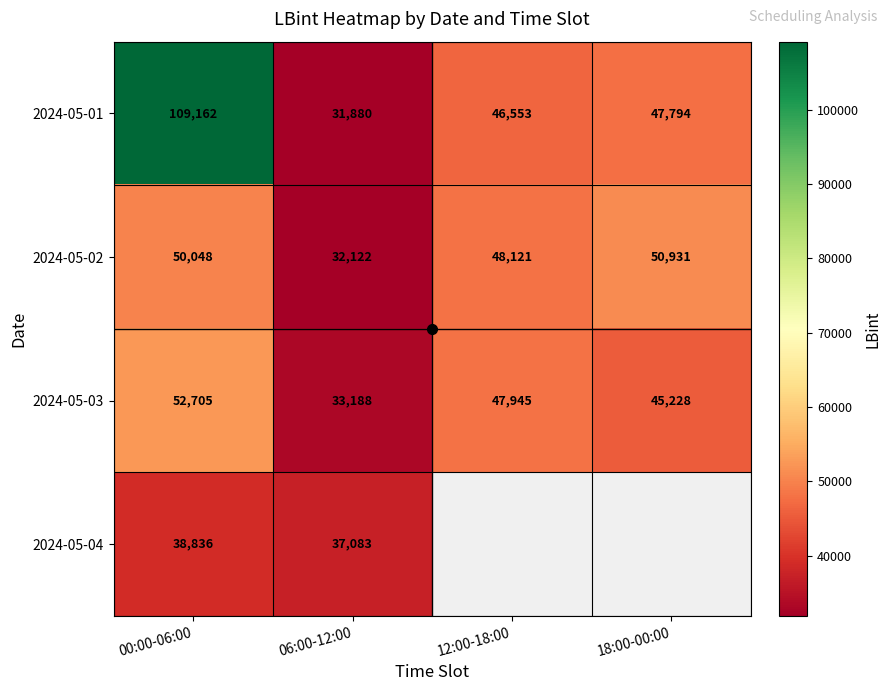

At which category does the chart reach its minimum across all series?

06:00-12:00